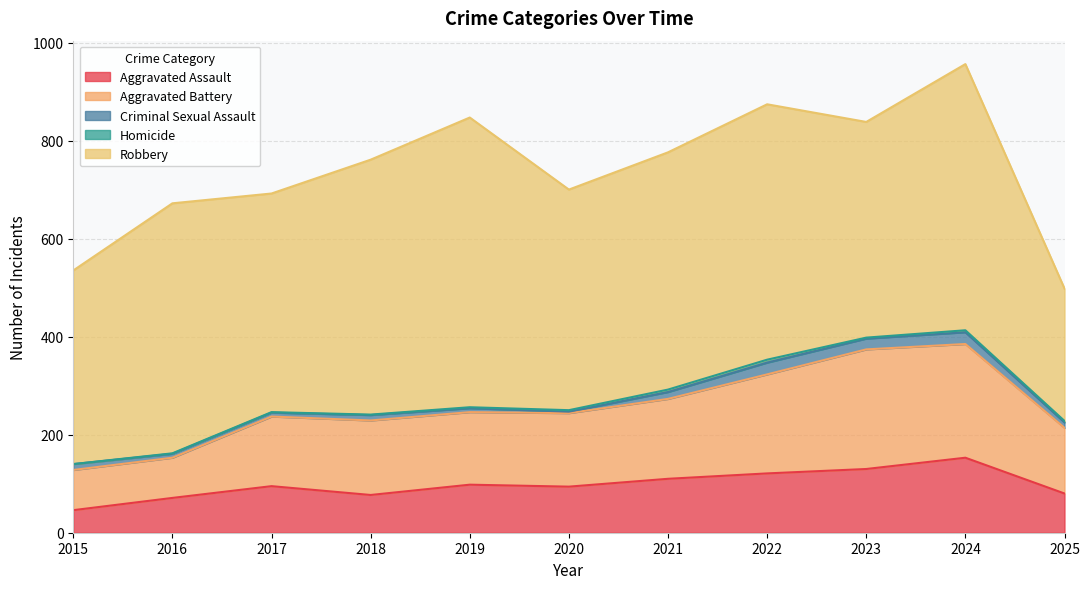

At which category is the sum across all series the highest?

2024